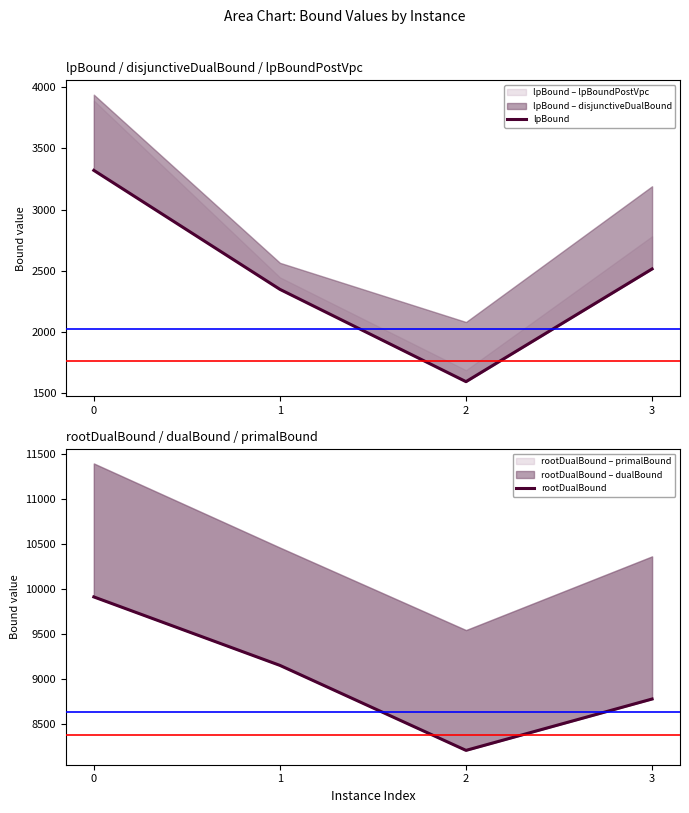

How many lines are shown in the chart?

2